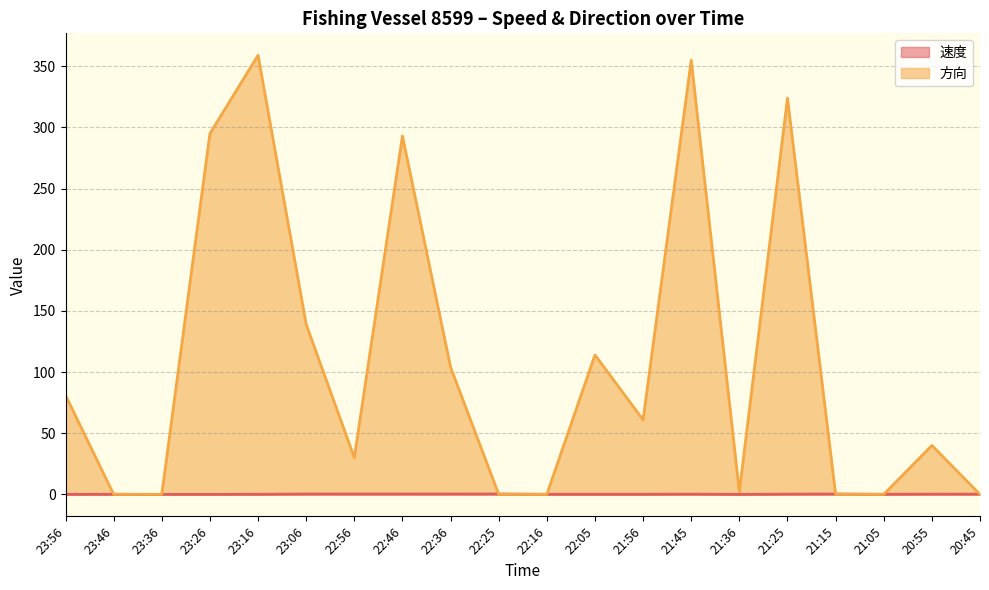

How many values in the 方向 series exceed 61?

9